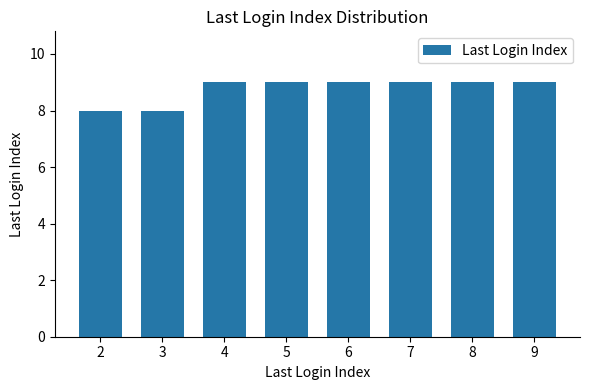

What is the minimum value shown in the chart?

8